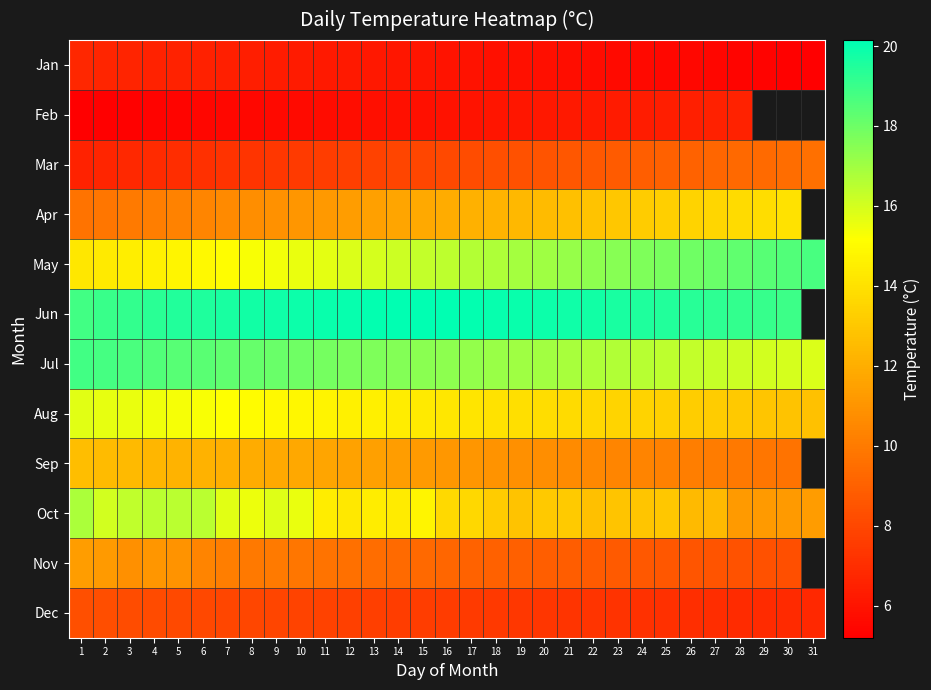

Between 20 and 4, which is larger?

4